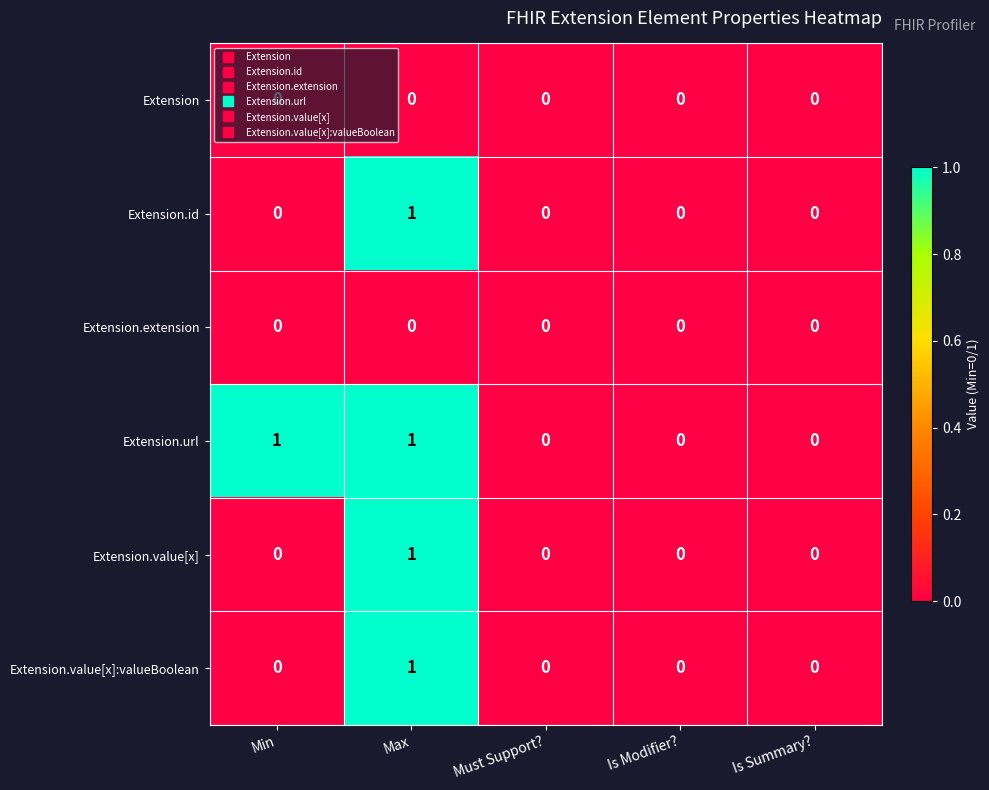

Is the value of Extension.id at Is Summary? greater than the value of Extension.url at Min?

No